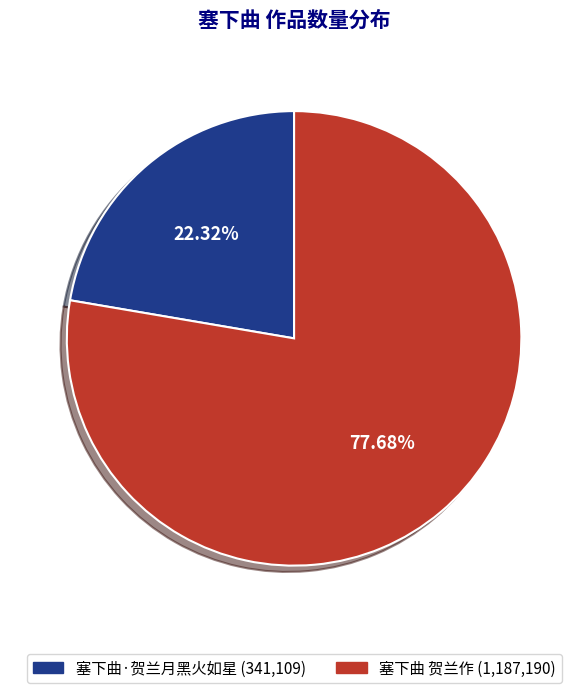

Is the sum of 塞下曲·贺兰月黑火如星 and 塞下曲 贺兰作 greater than half?

Yes